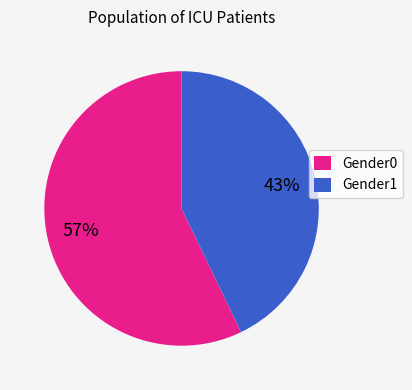

Do Gender1 and Gender0 together represent more than half of the pie?

Yes